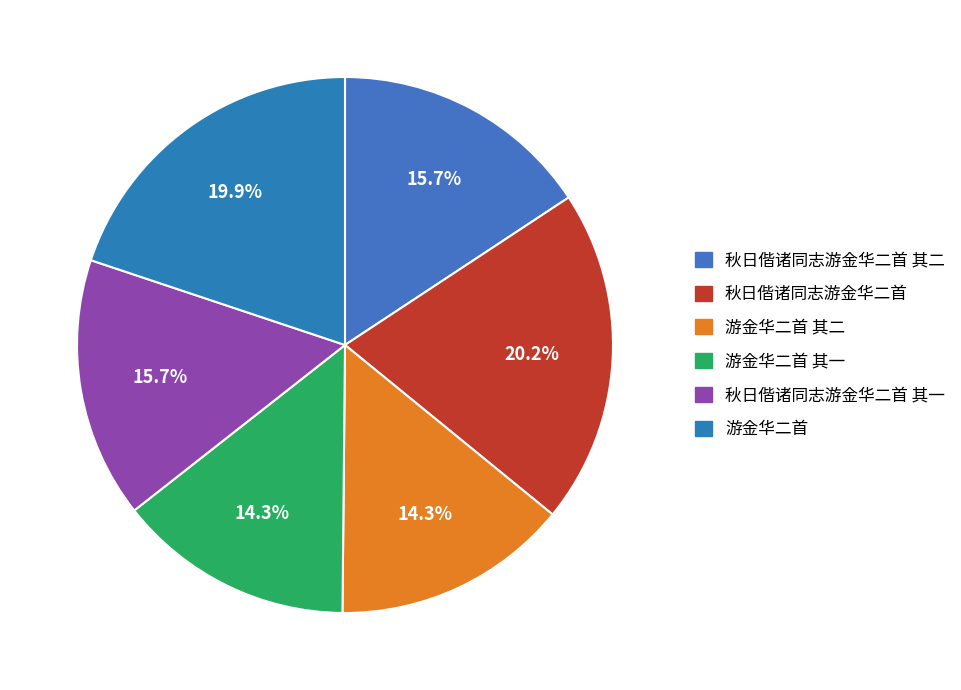

How many slices are in this pie chart?

6